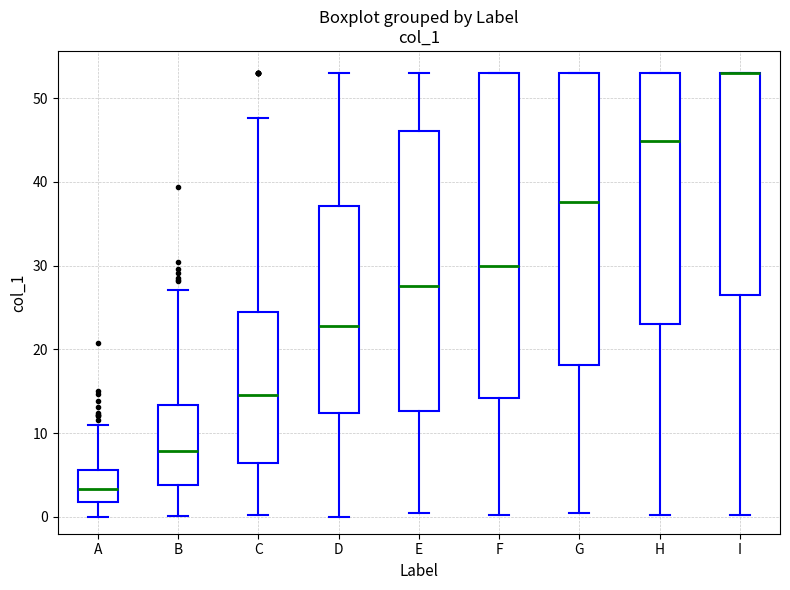

Reading left to right, read every box against the y-axis: the position of its median line, the range the box covers, and the ends of its whiskers. The values are not printed on the chart, so give them approximately, as read against the axis.

A: median 3, box 2 to 6, whiskers 0 to 11
B: median 8, box 4 to 13, whiskers 0 to 27
C: median 15, box 6 to 24, whiskers 0 to 48
D: median 23, box 12 to 37, whiskers 0 to 53
E: median 28, box 13 to 46, whiskers 0 to 53
F: median 30, box 14 to 53, whiskers 0 to 53
G: median 38, box 18 to 53, whiskers 0 to 53
H: median 45, box 23 to 53, whiskers 0 to 53
I: median 53 (drawn on the box's upper edge), box 26 to 53, whiskers 0 to 53